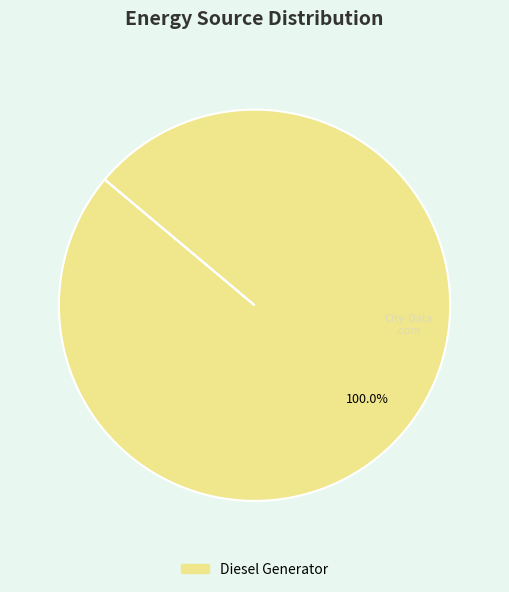

How many segments does this pie chart have?

1